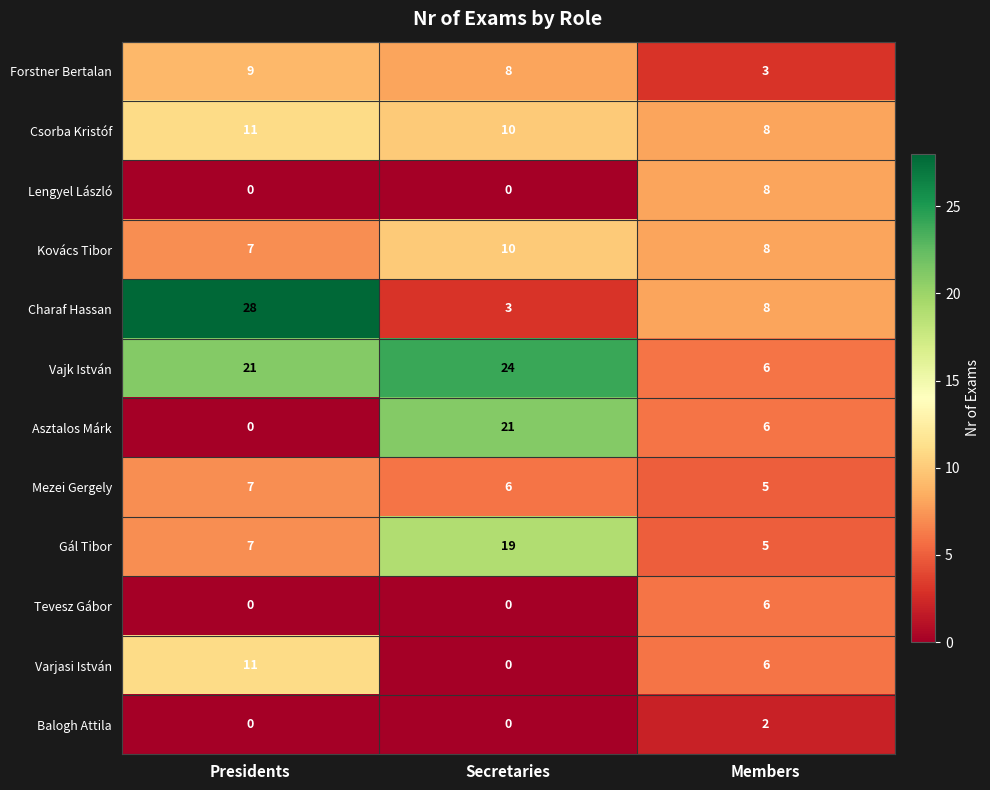

Which category has the highest value across all series?

Presidents